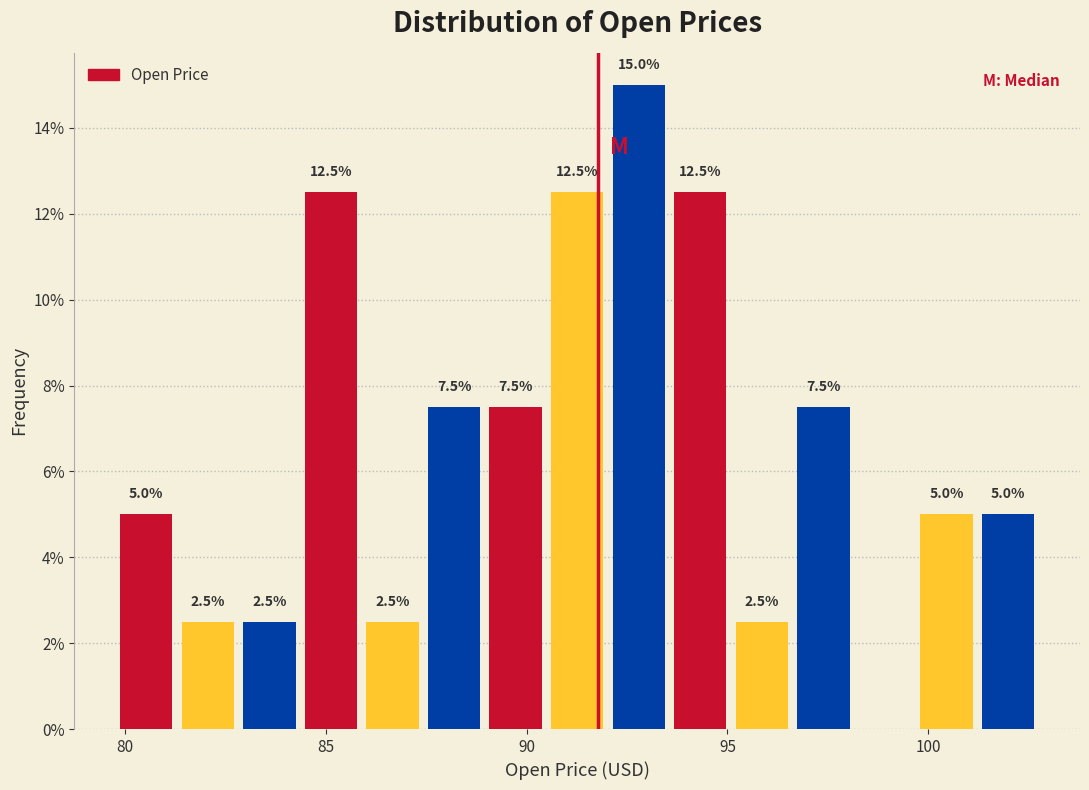

Read against the x-axis, roughly where is the centre of the tallest bar?

93.0